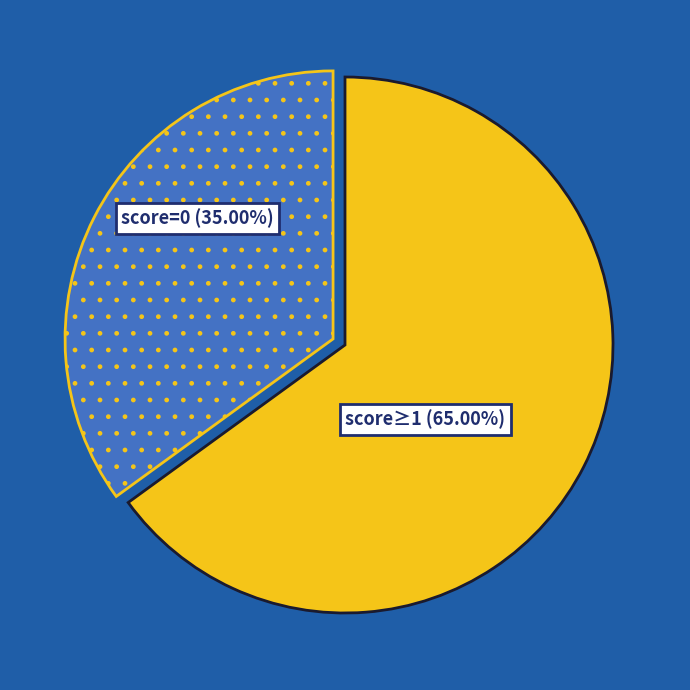

Combined, do score≥1 and score=0 account for over 50%?

Yes